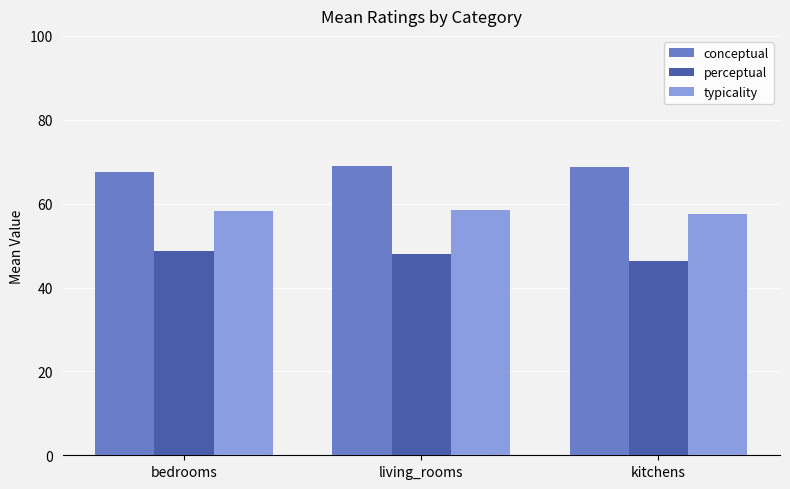

What is the difference between the maximum and minimum values in the conceptual series?

1.3